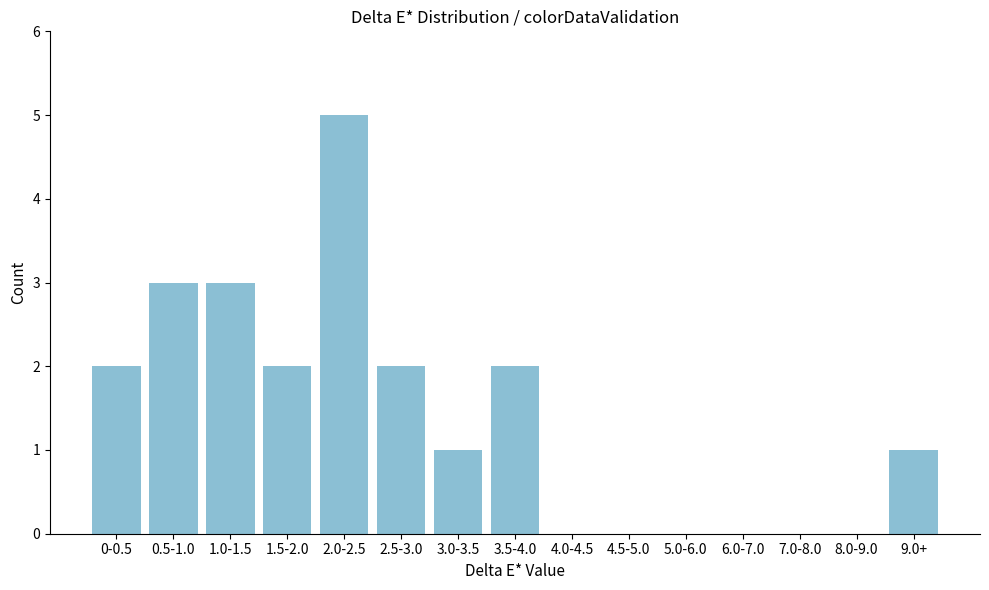

Reading left to right, extract all data points from this chart.

0-0.5=2	0.5-1.0=3	1.0-1.5=3	1.5-2.0=2	2.0-2.5=5	2.5-3.0=2	3.0-3.5=1	3.5-4.0=2	4.0-4.5=0	4.5-5.0=0	5.0-6.0=0	6.0-7.0=0	7.0-8.0=0	8.0-9.0=0	9.0+=1